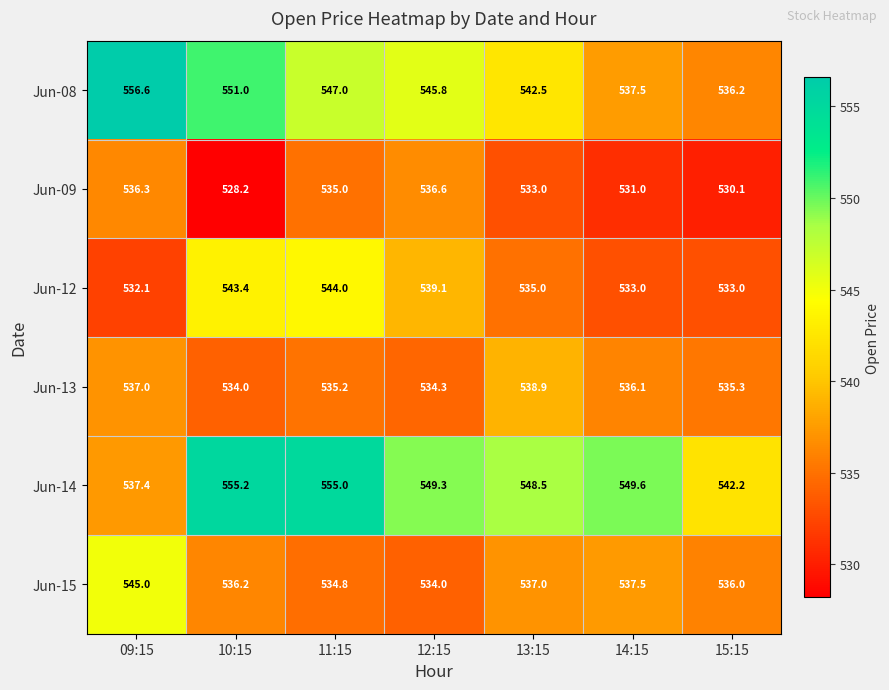

Is the value of Jun-09 at 14:15 greater than the value of Jun-08 at 10:15?

No